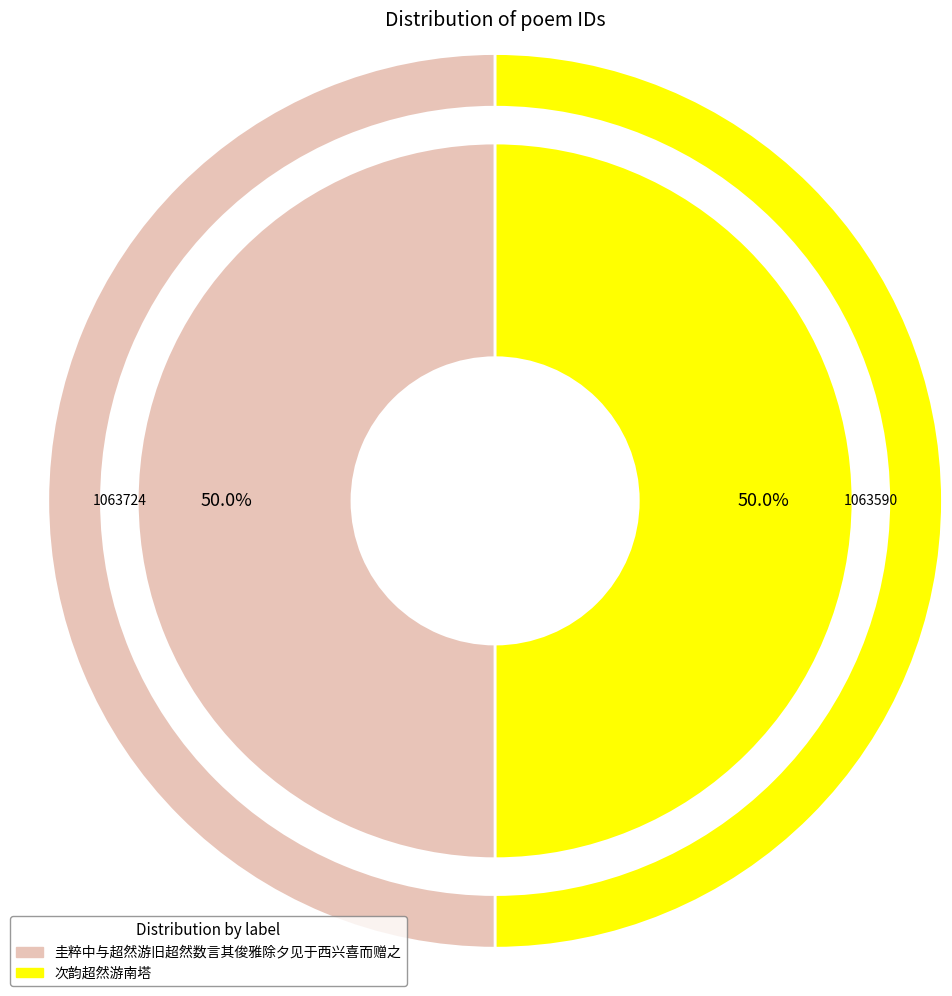

How many slices are in this pie chart?

2